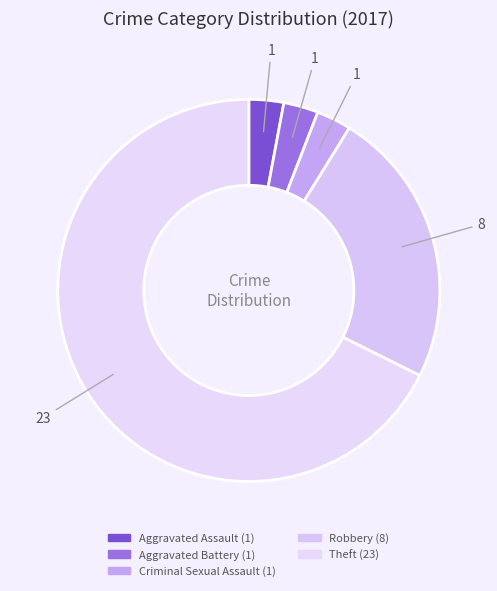

What percentage is the Criminal Sexual Assault slice, to the nearest percent?

3%